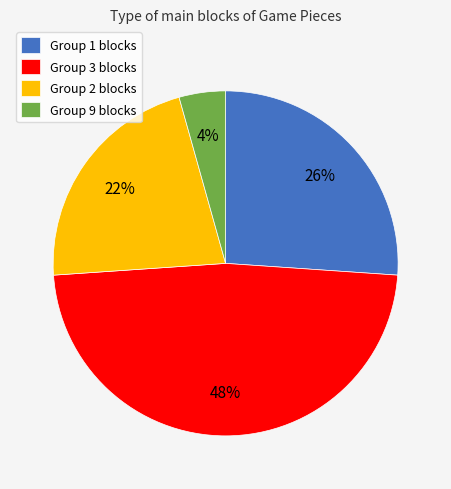

How many segments does this pie chart have?

4